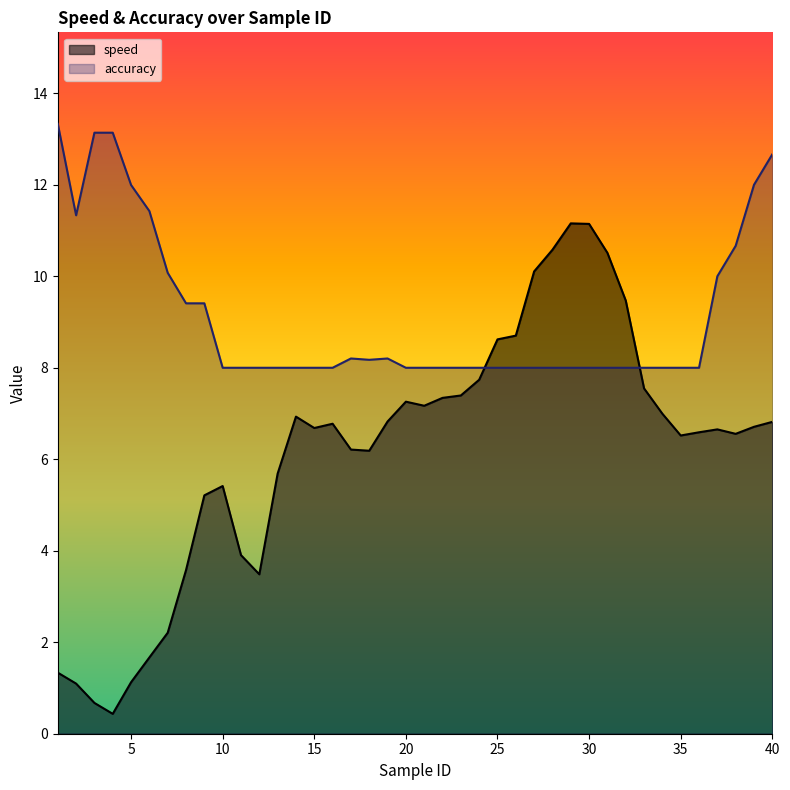

What is the difference between the highest and lowest values at 29?

3.2